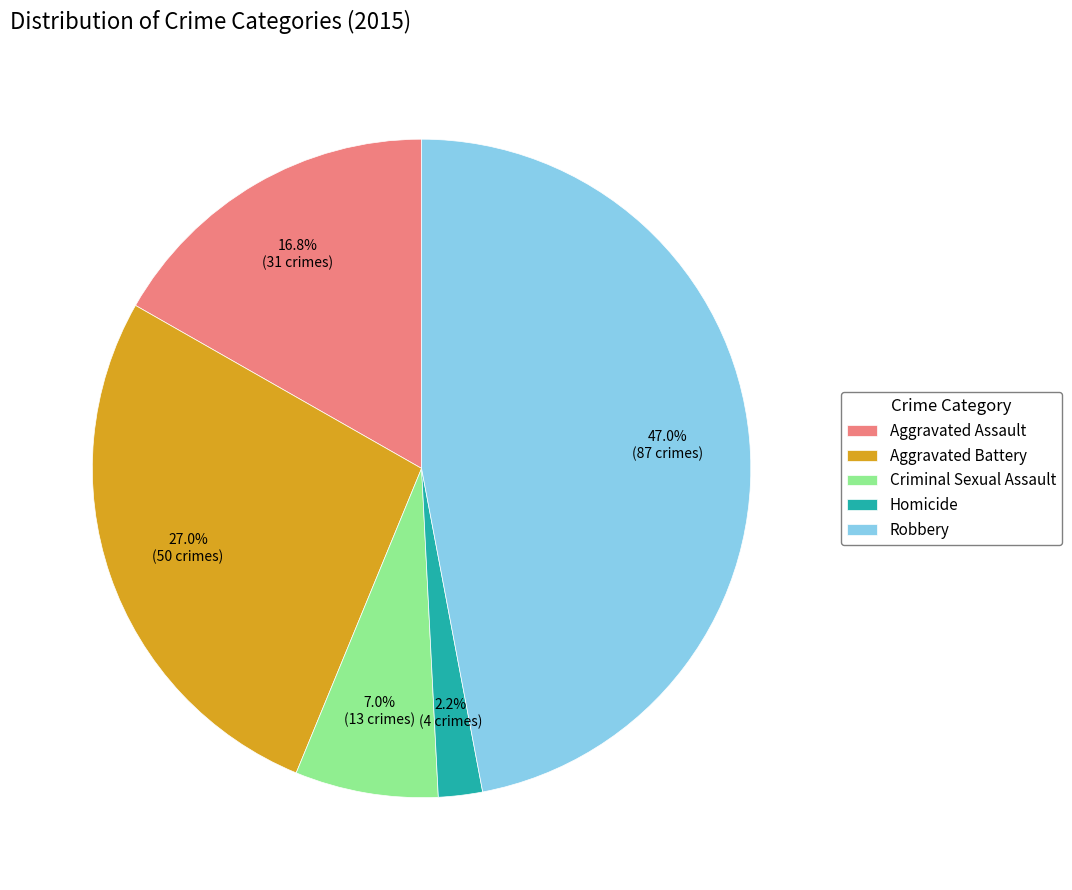

To the nearest percent, what portion does Aggravated Assault represent?

17%